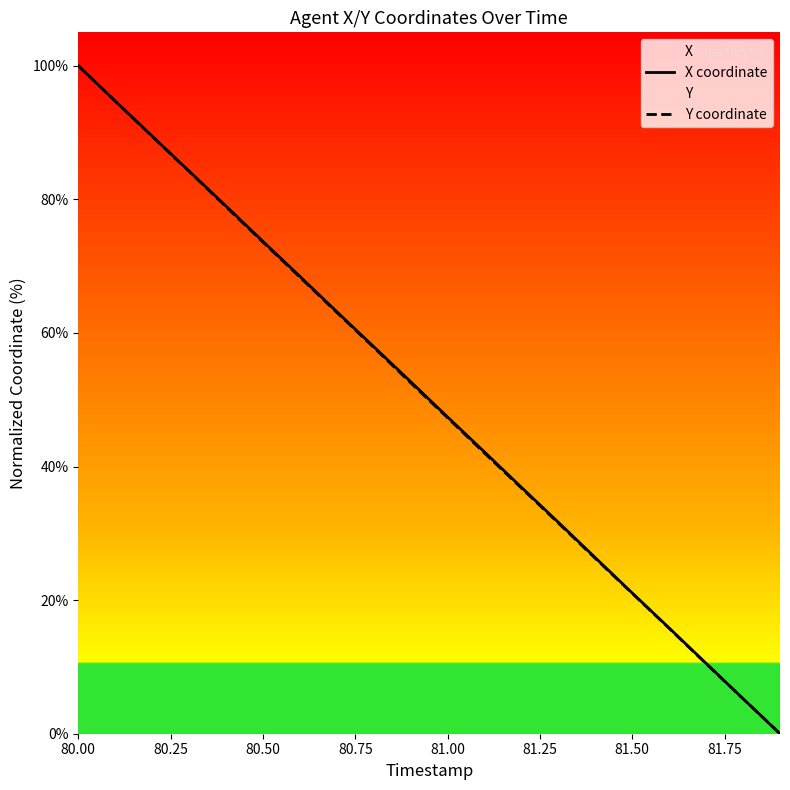

True or false: Y coordinate has more than 0 interior local peaks.

False